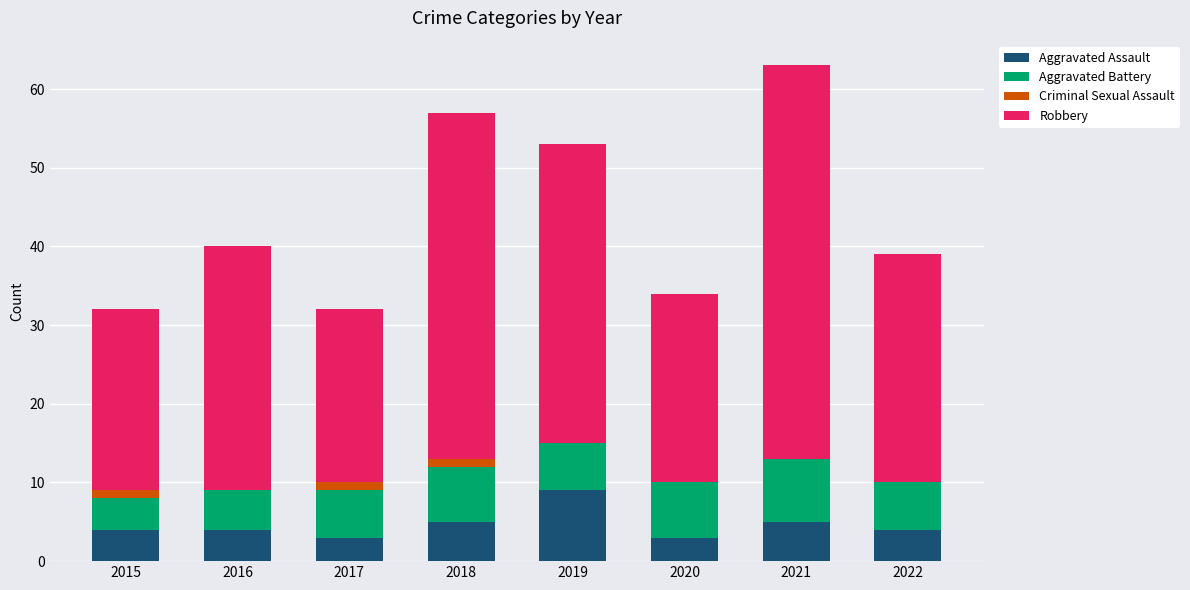

What is the approximate value of Aggravated Assault at 2021?

5